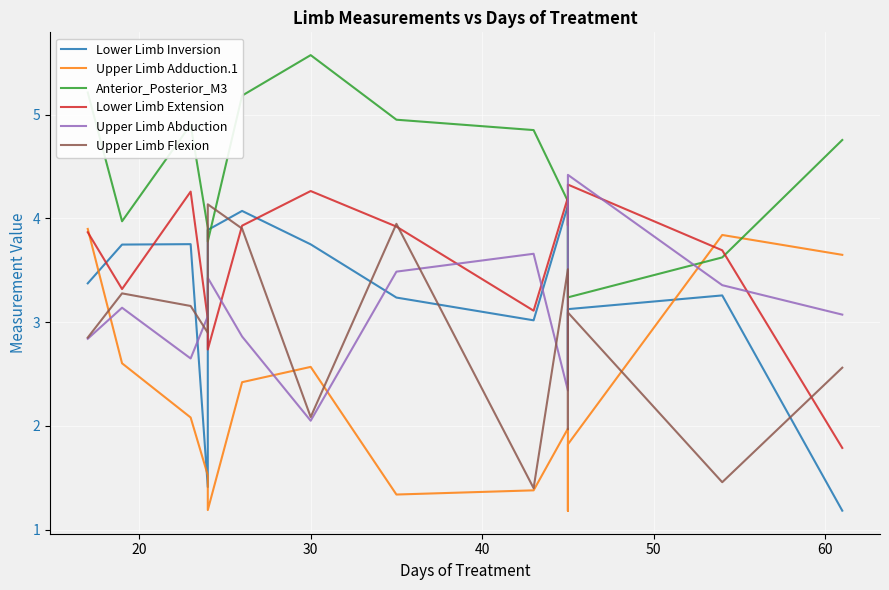

Is it true that Anterior_Posterior_M3 equals 7.5 at 30?

False